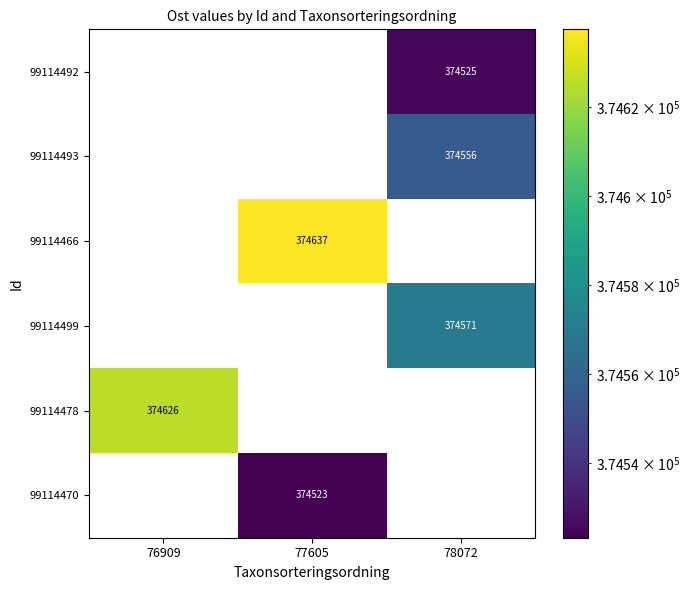

Reading left to right, what are all the values shown in this chart?

99114492: 76909=0	77605=0	78072=374525
99114493: 76909=0	77605=0	78072=374556
99114466: 76909=0	77605=374637	78072=0
99114499: 76909=0	77605=0	78072=374571
99114478: 76909=374626	77605=0	78072=0
99114470: 76909=0	77605=374523	78072=0